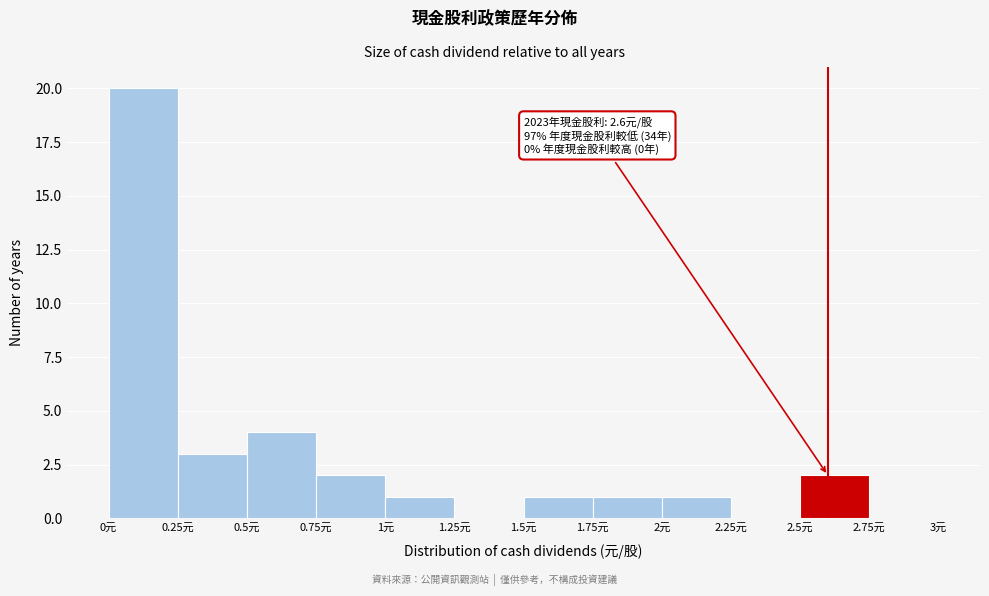

Which range on the x-axis has the tallest bar?

0.00 to 0.25